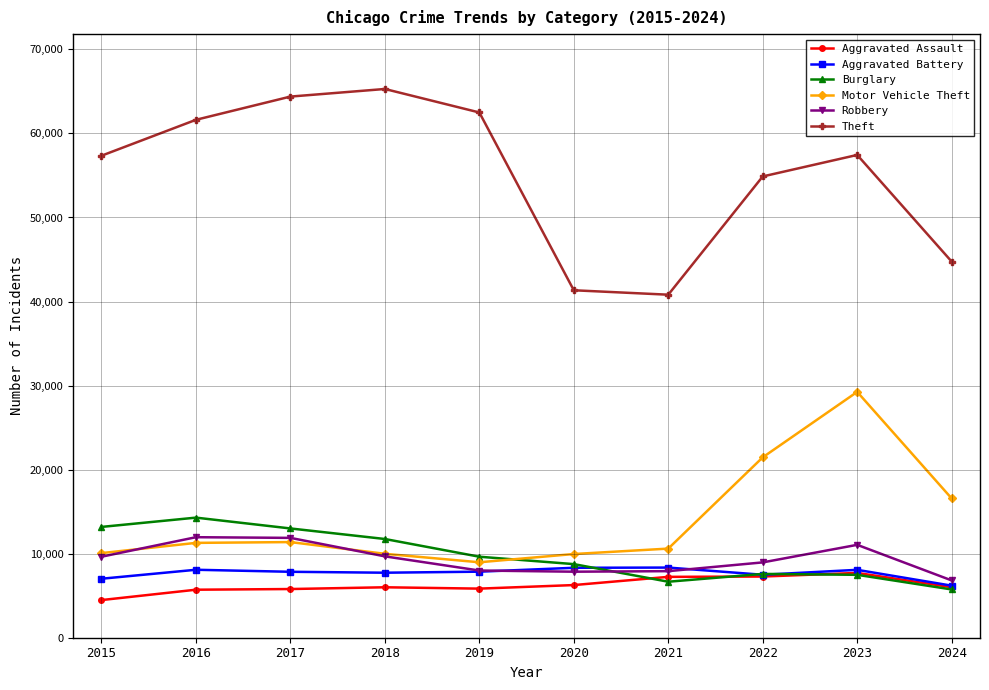

List the series in order of their peak value, lowest first.

Aggravated Assault, Aggravated Battery, Robbery, Burglary, Motor Vehicle Theft, Theft